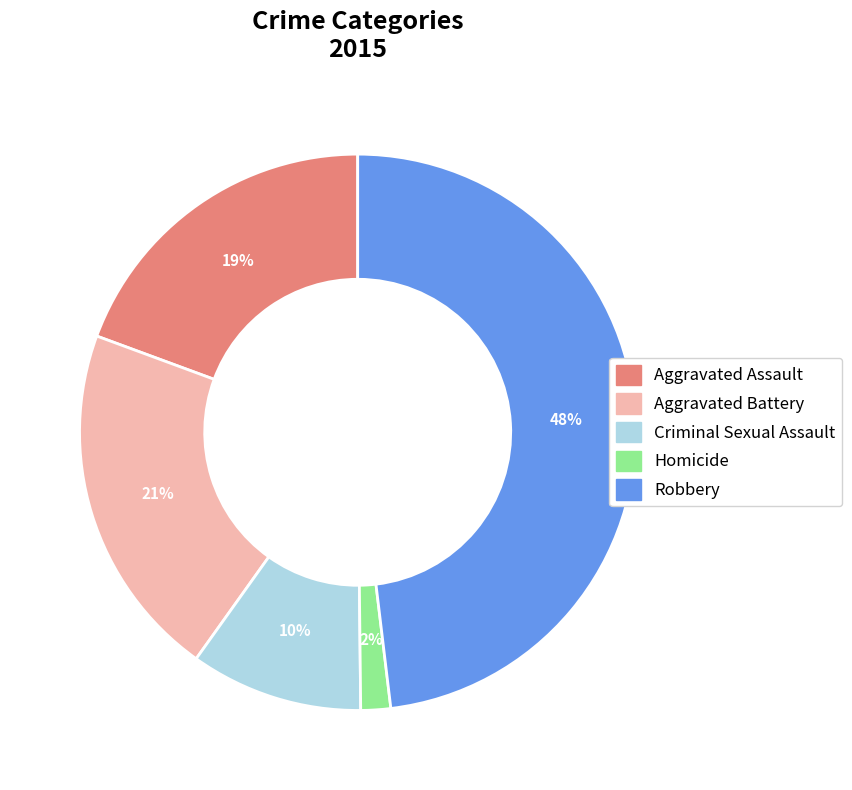

Combined, do Criminal Sexual Assault and Aggravated Battery account for over 50%?

No